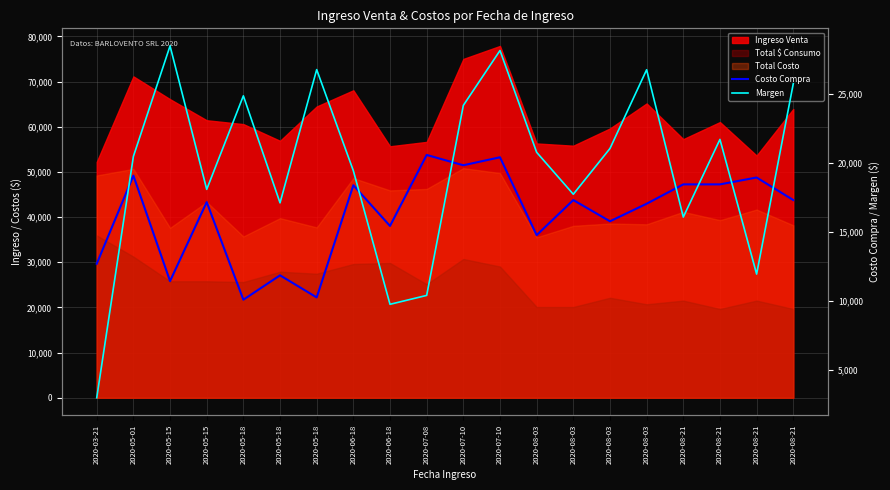

What is the smallest value displayed?

2998.2